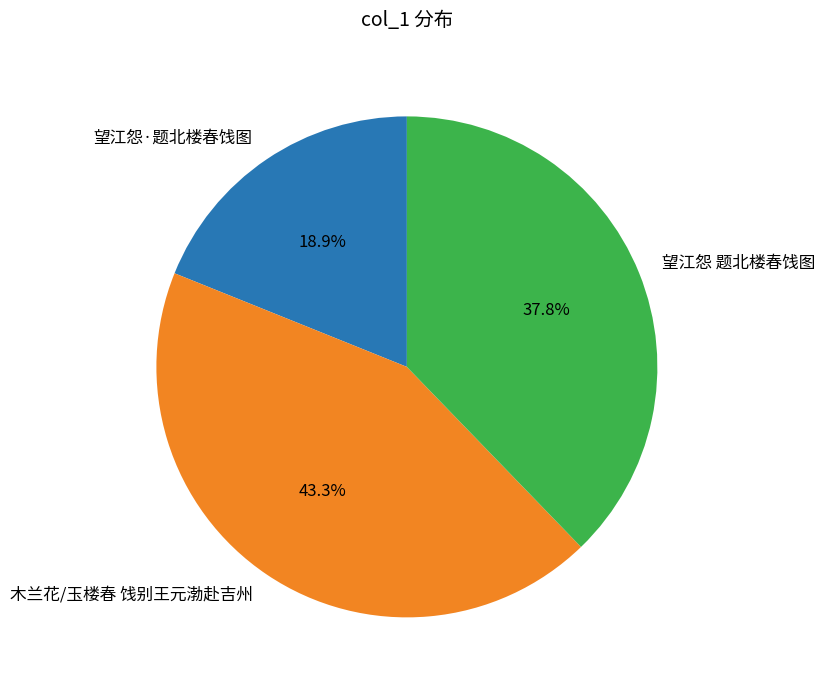

What portion of the pie excludes 望江怨·题北楼春饯图?

81.1%